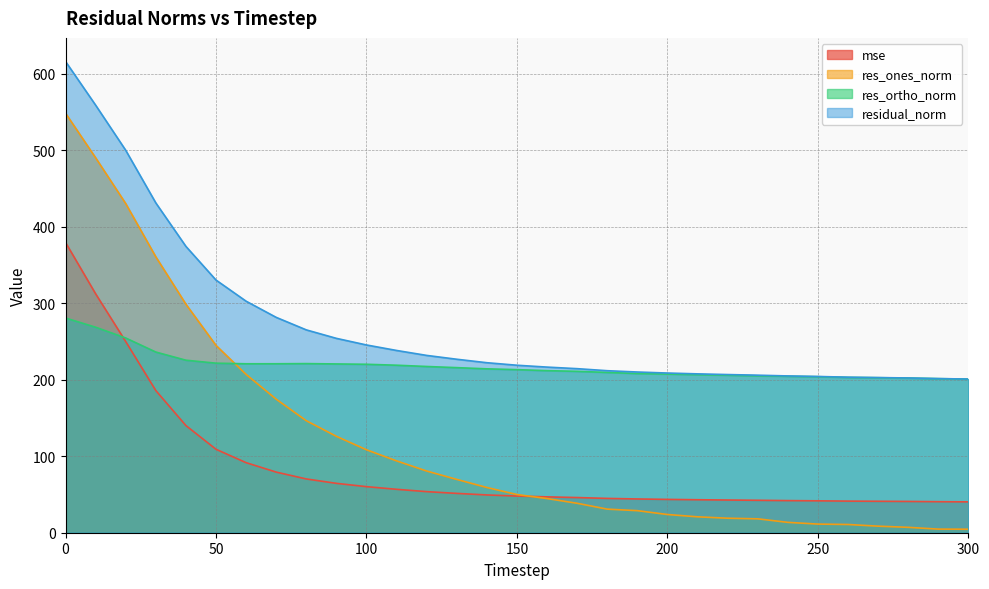

The res_ortho_norm series shows 114.5 at 250. True or false?

False